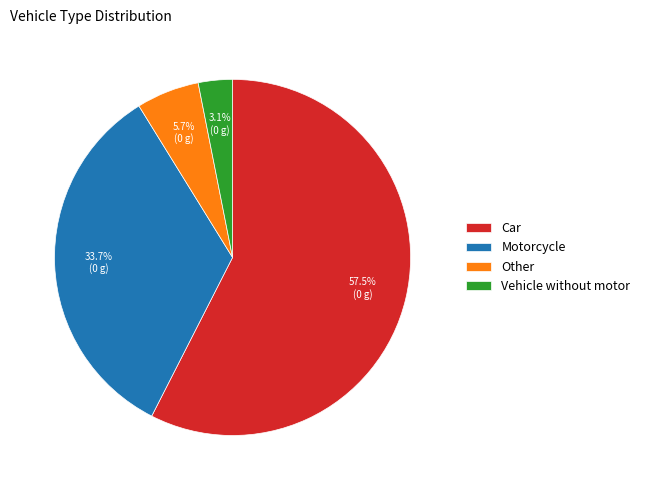

Which slice is the smallest?

Vehicle without motor